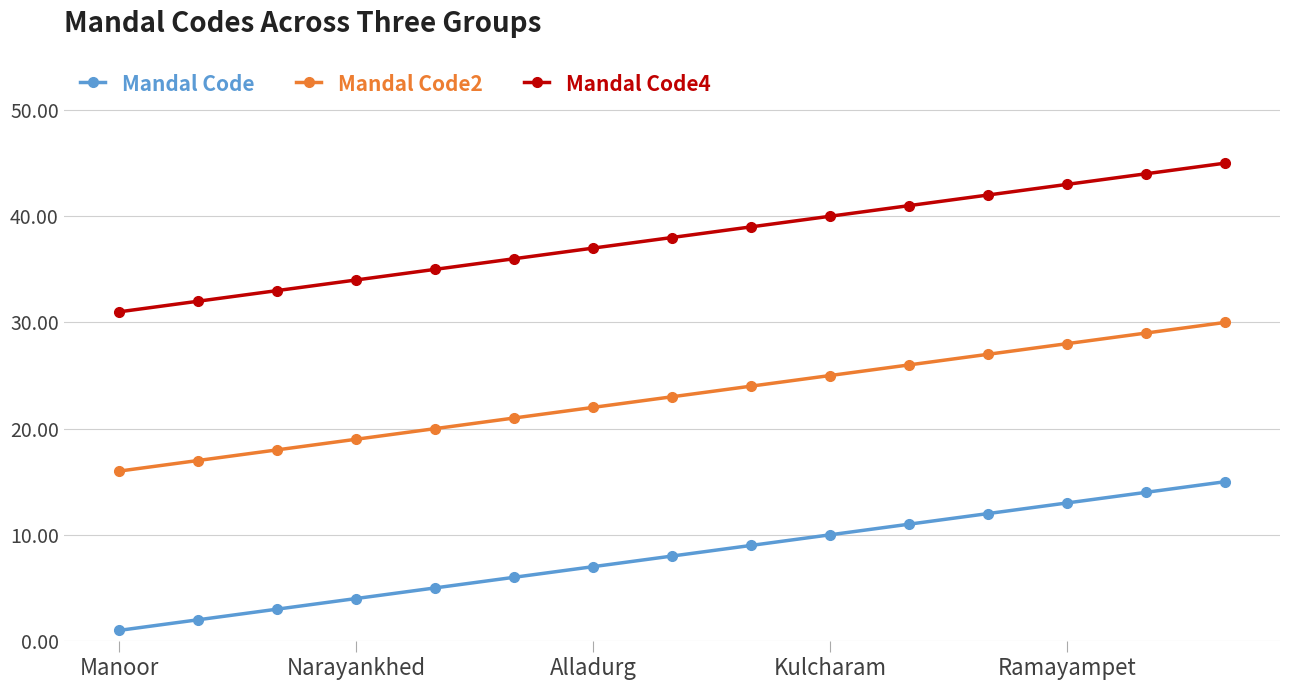

True or false: Mandal Code and Mandal Code4 intersect in this chart.

False